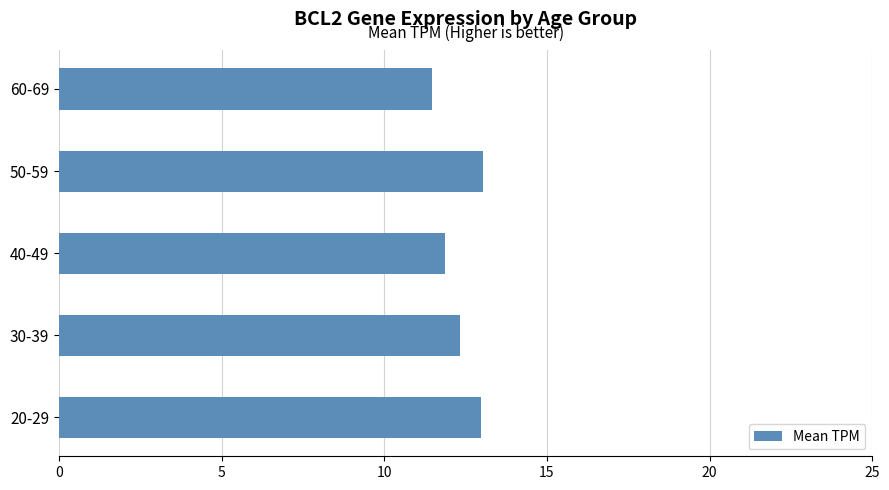

What is the greatest value displayed?

13.0